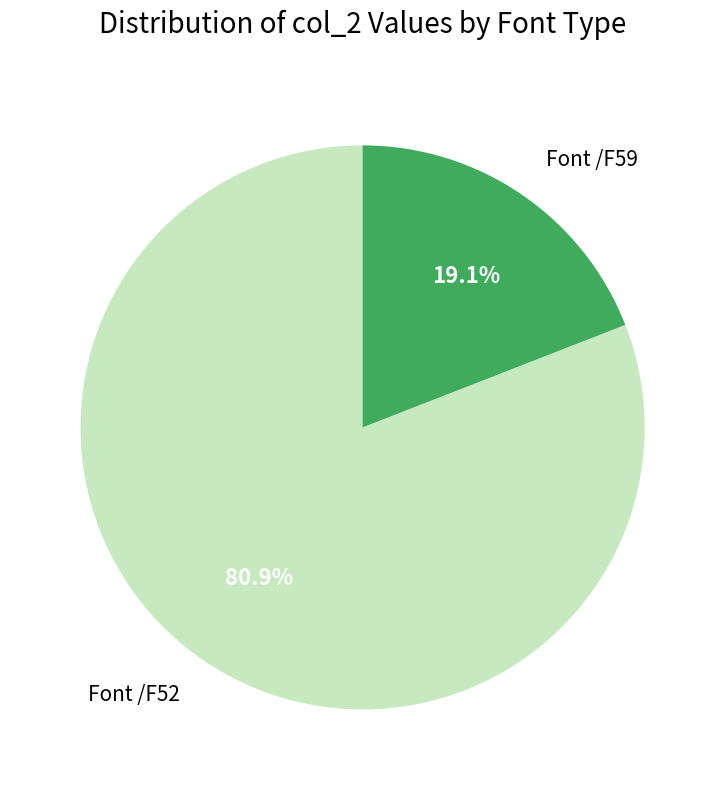

To the nearest percent, what is the average slice percentage?

50%